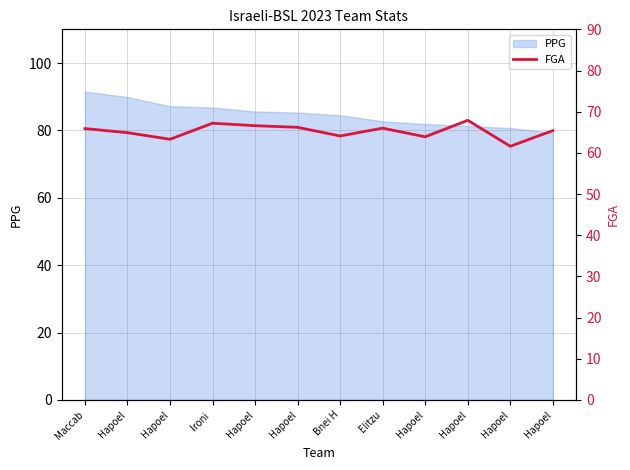

At which label does the data first exceed 65?

Maccab